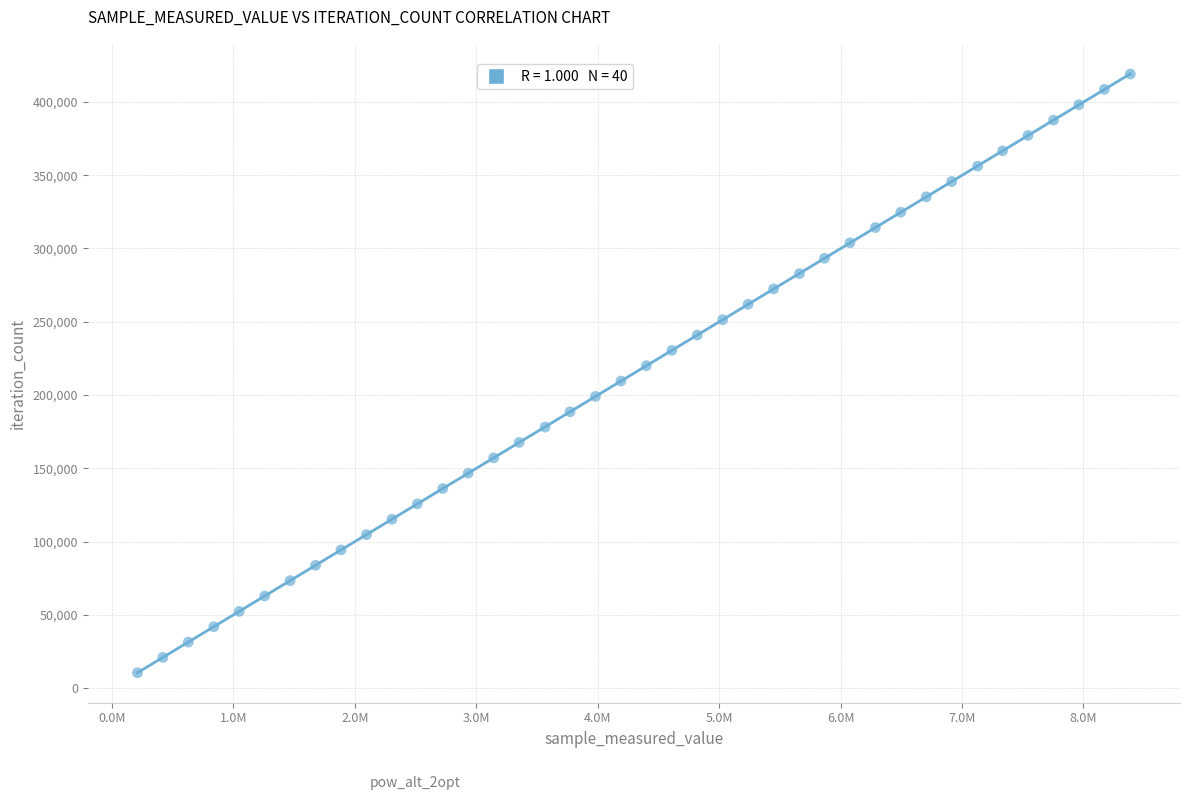

What is the range of X values (max minus min)?

8175456